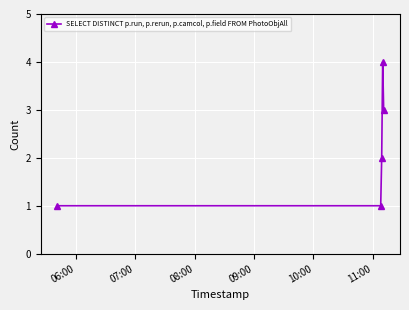

What is the sum of all values?

11